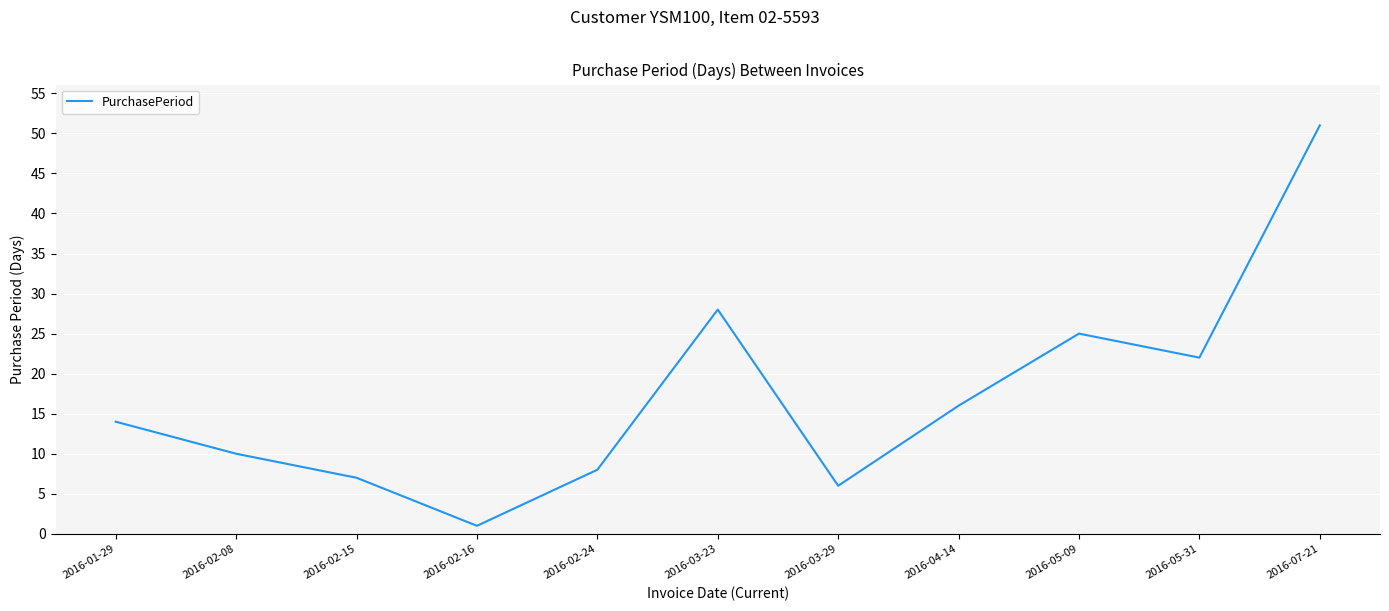

Which has a higher value, 2016-04-14 or 2016-05-09?

2016-05-09